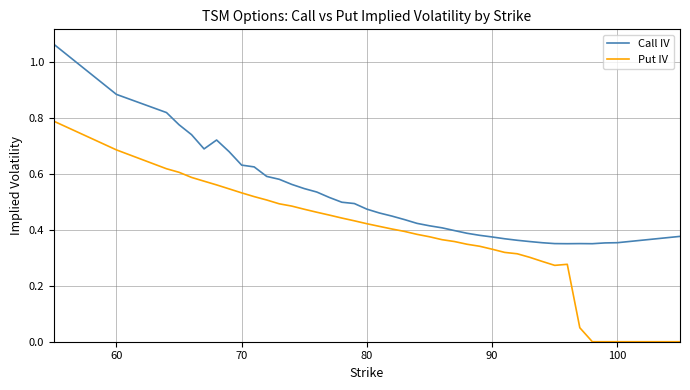

Which series has the largest range (max minus min)?

Put IV